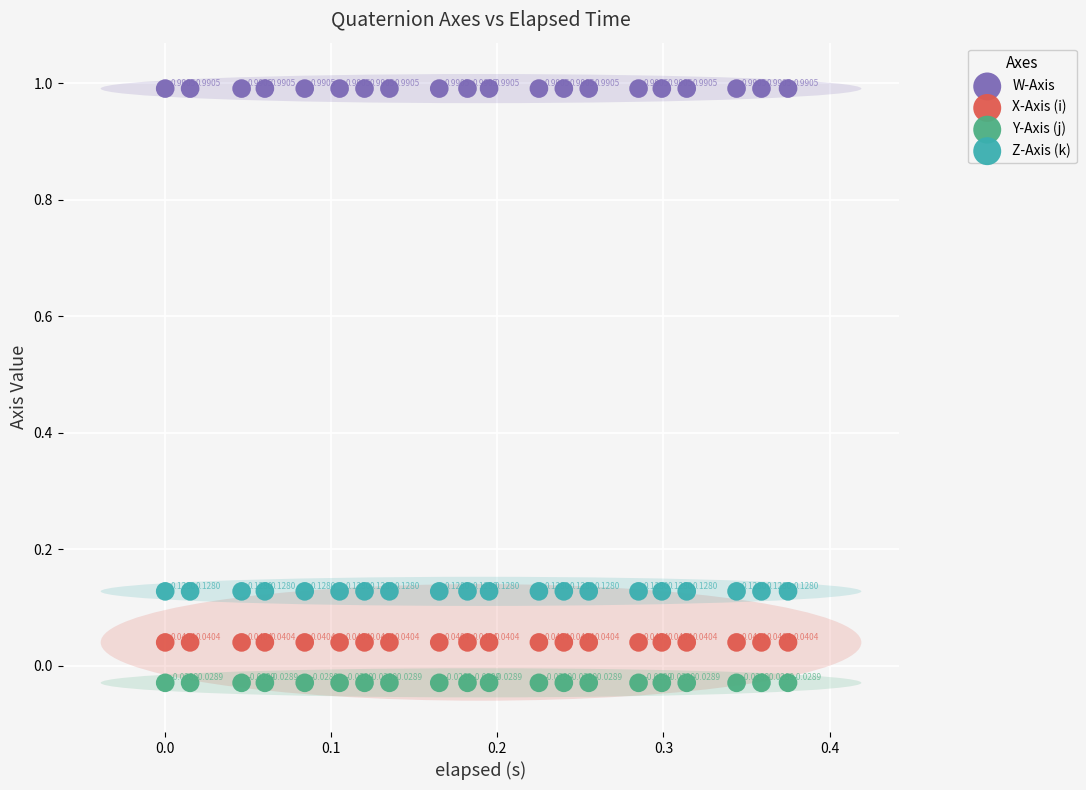

Which series contains the lowest Y value?

Y-Axis (j)